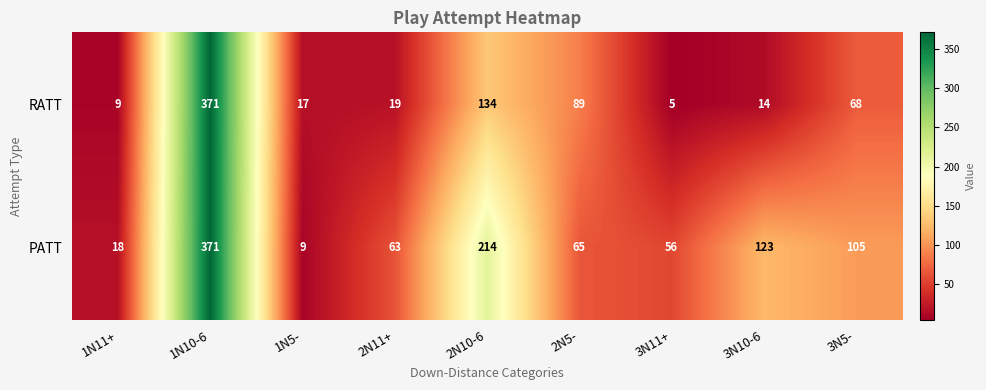

What is the sum of the PATT values at 3N10-6 and 2N10-6?

337